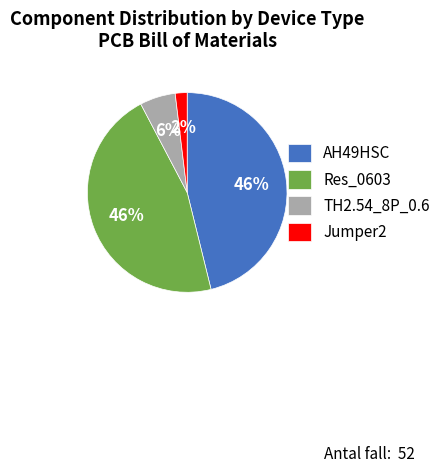

True or false: Jumper2 accounts for 2% of the total.

True